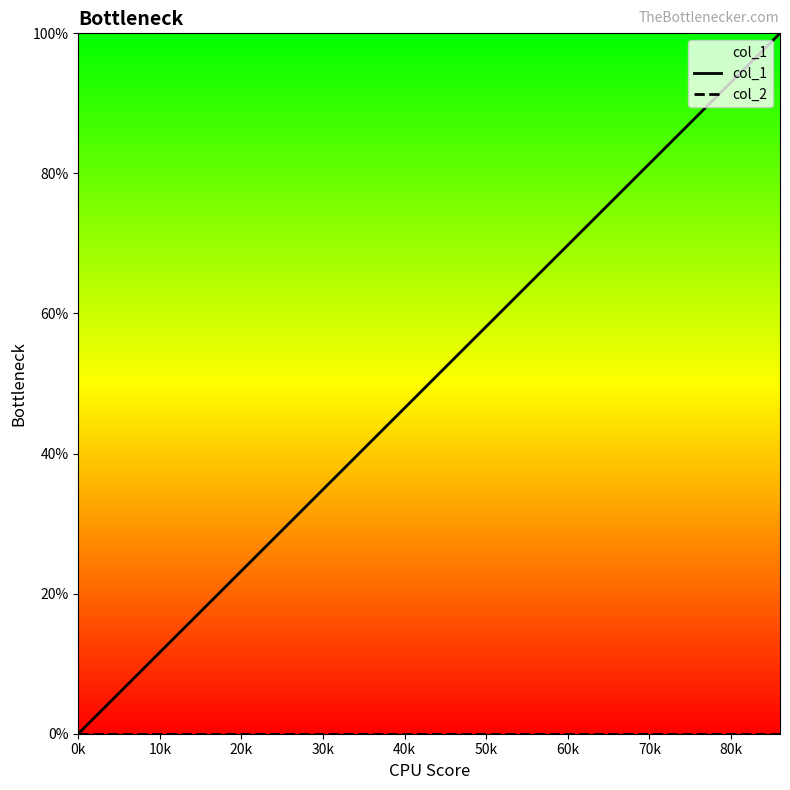

Reading left to right, list all the values displayed in this chart.

col_1: 0.0	2.3	11.6	15.1	16.3	17.4	19.8	25.6	37.2	43.0	54.7	65.1	73.3	74.4	79.1	89.5	91.9	94.2	95.3	100.0
col_2: 0.0	0.0	0.0	0.0	0.0	0.0	0.0	0.0	0.0	0.0	0.0	0.0	0.0	0.0	0.0	0.0	0.0	0.0	0.0	0.0